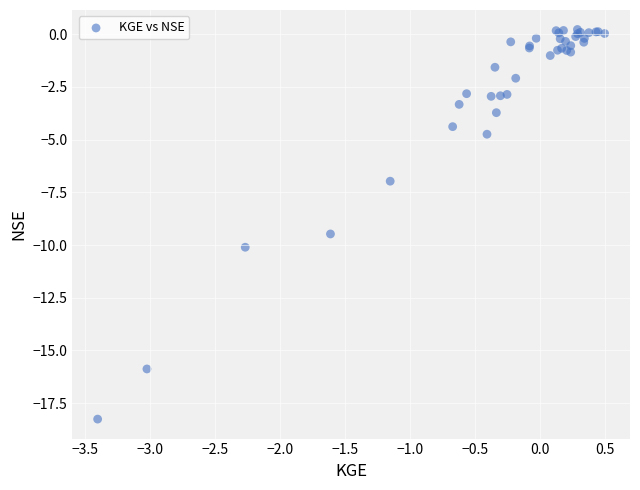

What Y value in the scatter plot is closest to -9?

-9.5